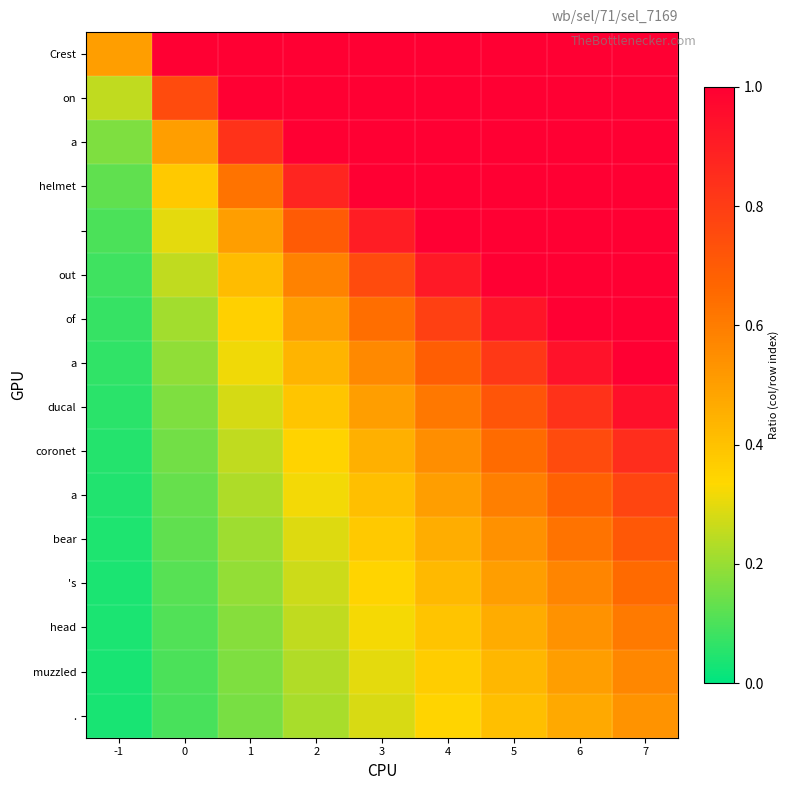

What is the difference between the highest and lowest values at 2?

0.8